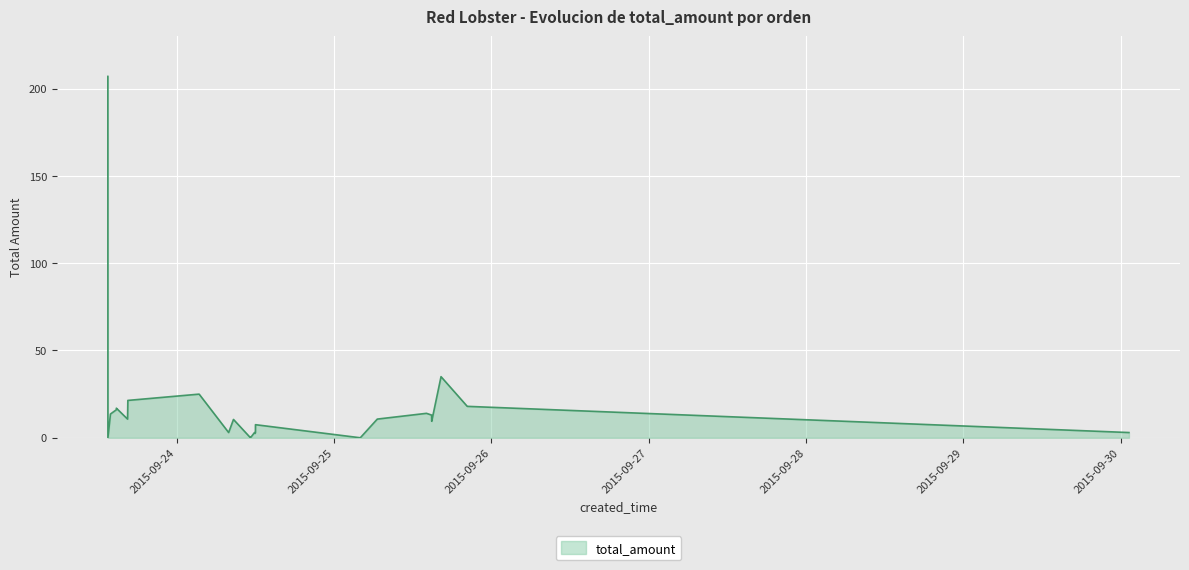

What is the maximum value shown in the chart?

207.0